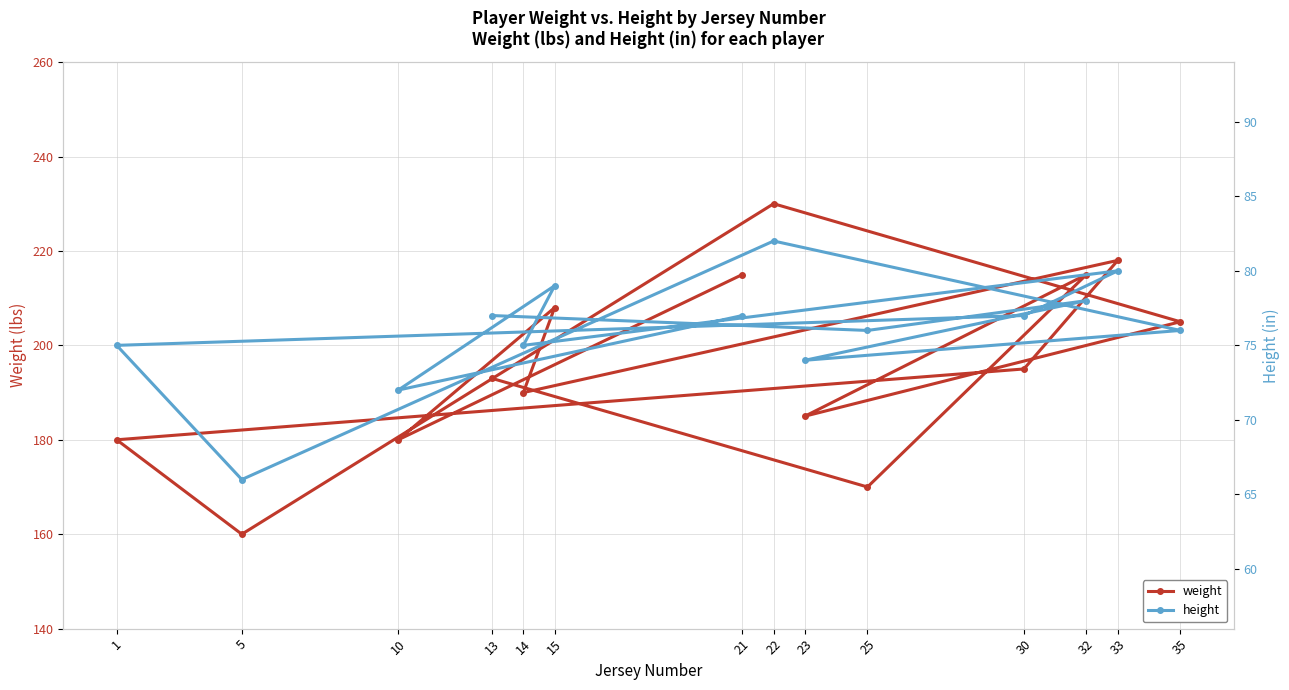

The height series shows 42 at 10. True or false?

False